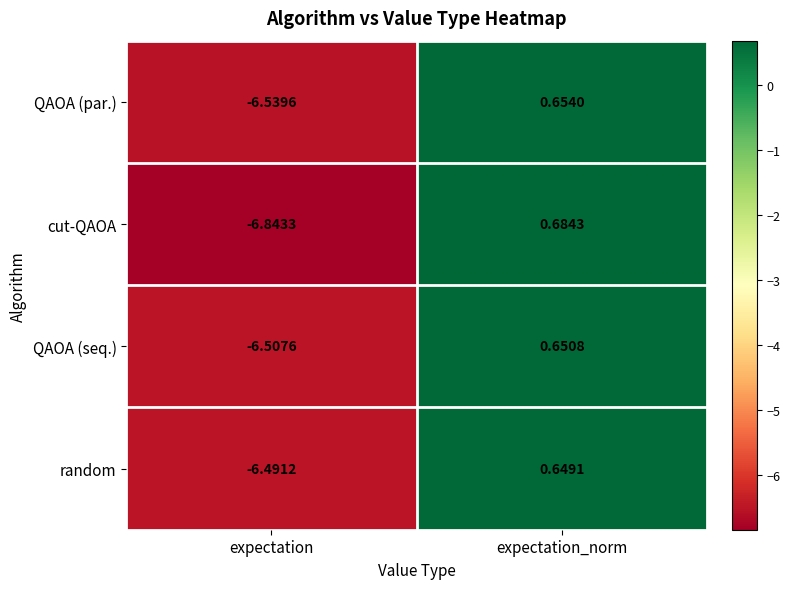

Rank the series at expectation from lowest to highest value.

cut-QAOA, QAOA (par.), QAOA (seq.), random